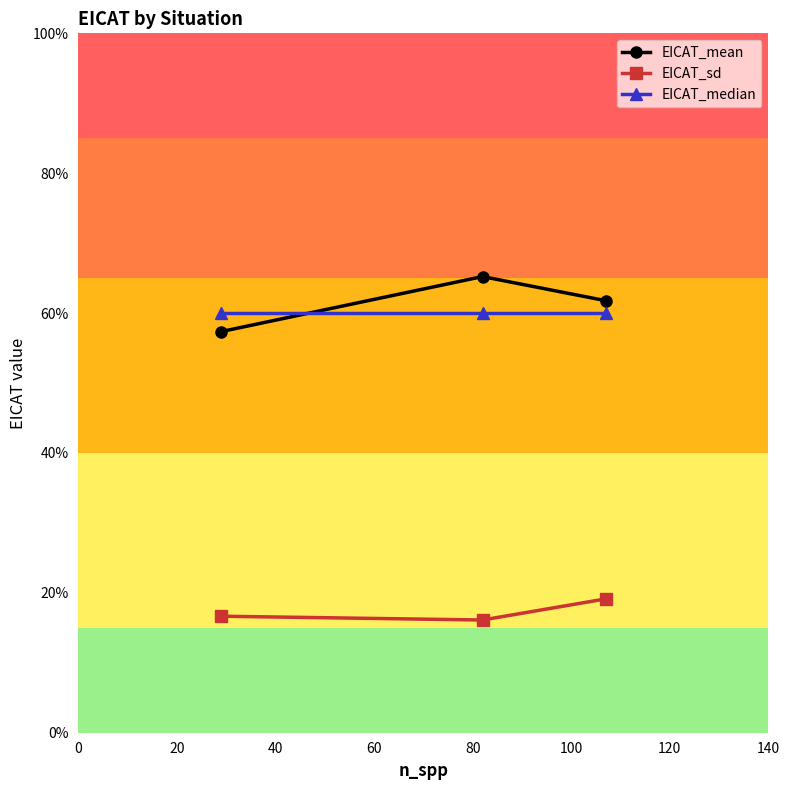

What are all the series names shown in the legend?

EICAT_mean, EICAT_sd, EICAT_median